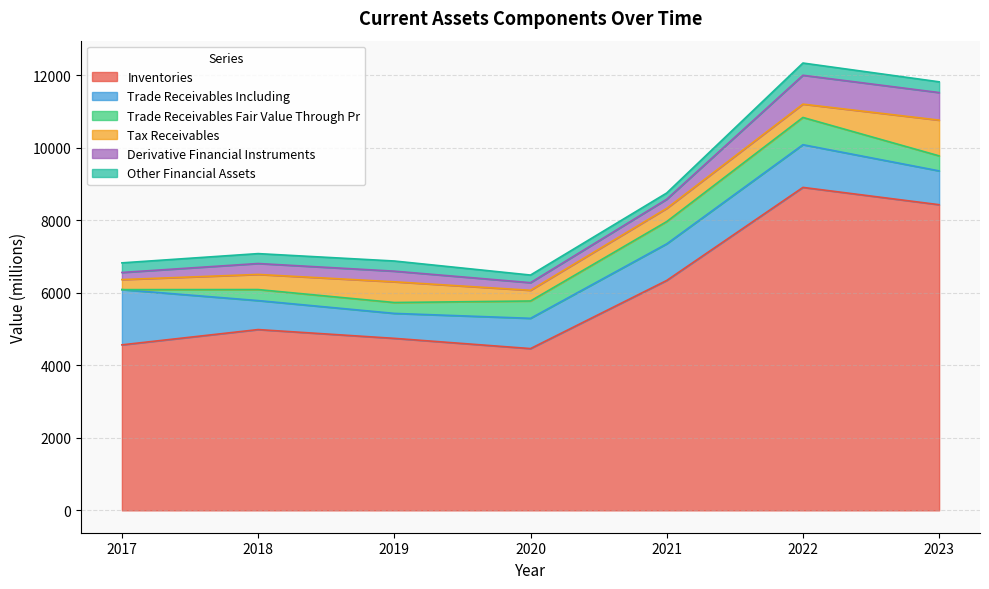

Reading left to right, what are all the values shown in this chart?

Inventories: 4562	4983	4741	4459	6337	8902	8425
Trade_Receivables_Including: 1522	799	688	834	1009	1177	932
Trade_Receivables_Fair_Value_Through_Pr: 0	304	300	478	614	751	414
Tax_Receivables: 277	417	571	295	364	367	985
Derivative_Financial_Instruments: 196	301	293	210	252	796	760
Other_Financial_Assets: 265	273	280	210	172	337	296